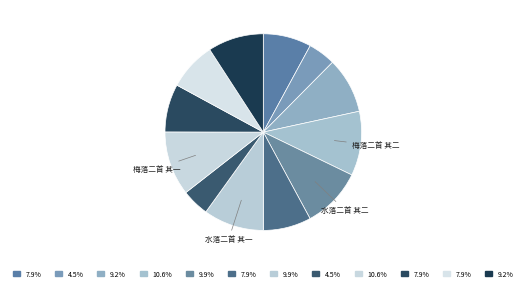

How many slices are in this pie chart?

12